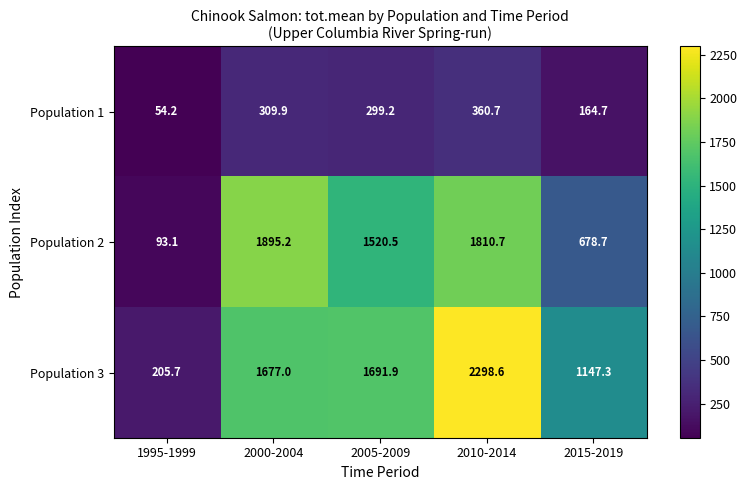

Count the number of categories in the chart.

5